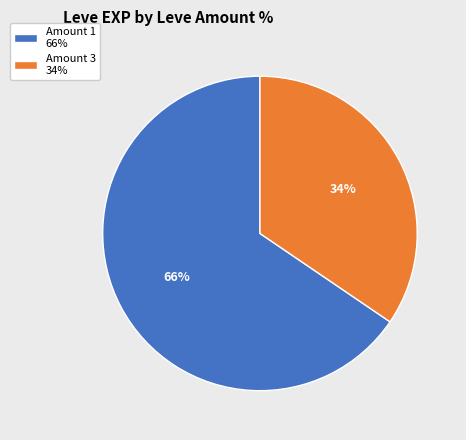

Which has a higher value, Amount 1 66% or Amount 3 34%?

Amount 1 66%